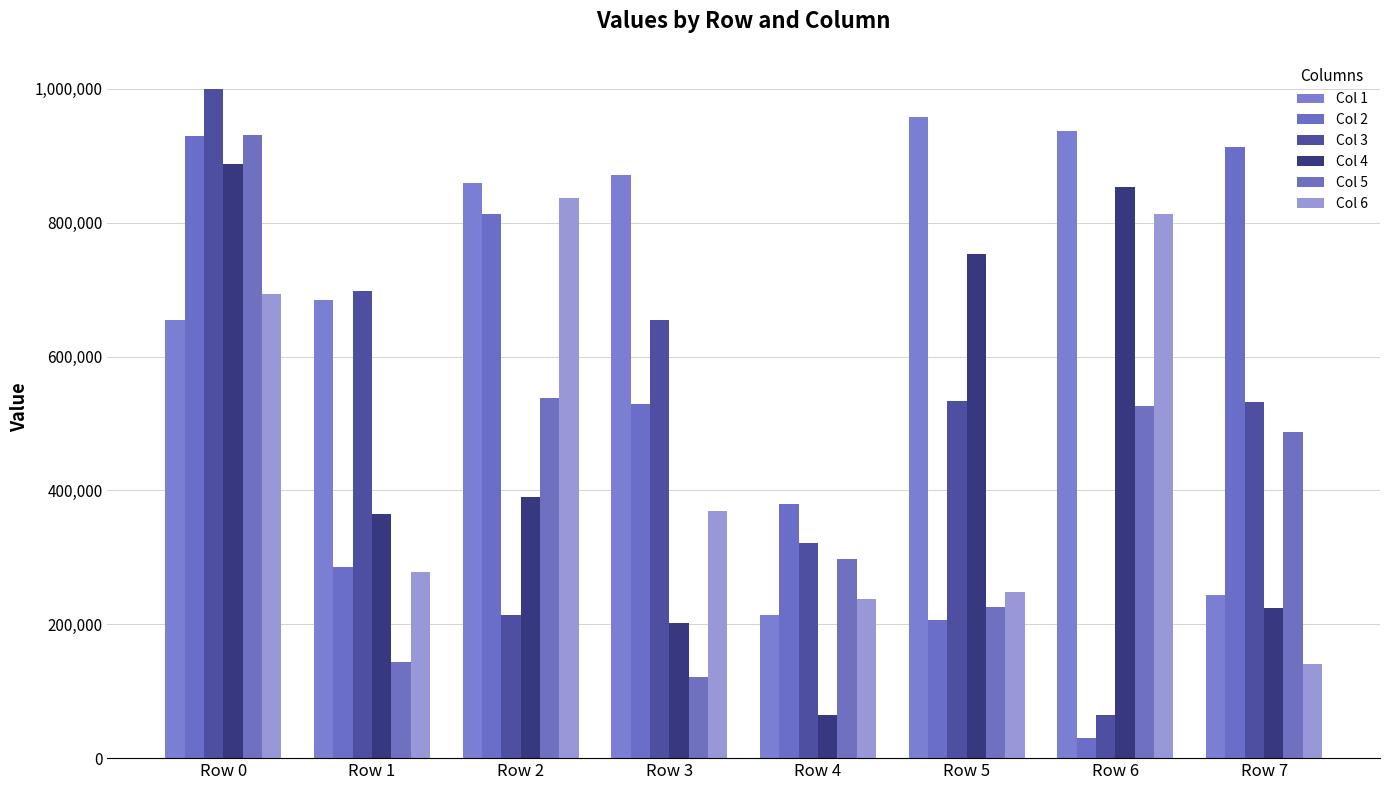

What is the smallest value displayed?

30056